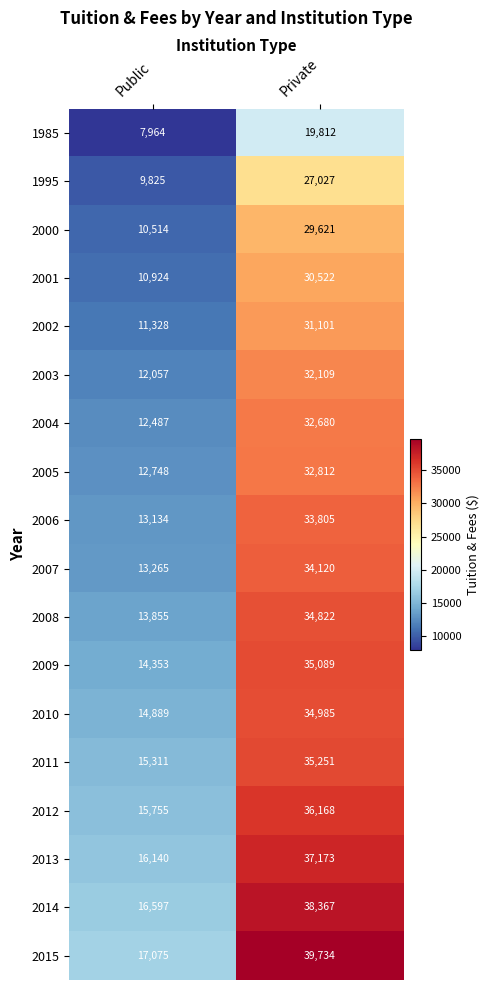

Between Public and Private, which series saw the biggest shift?

2015